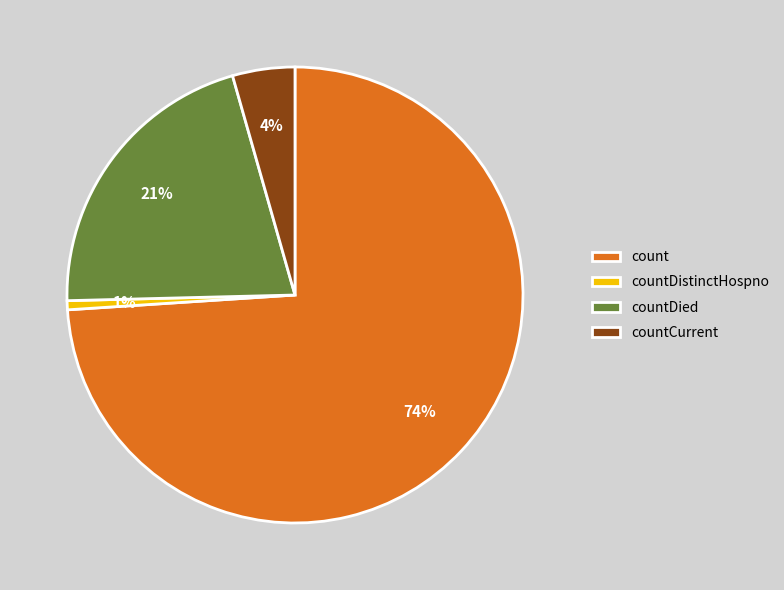

Does any single category account for the majority?

Yes